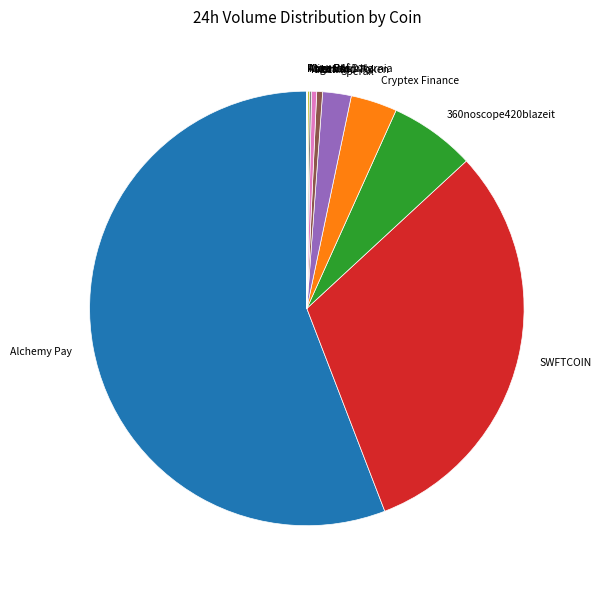

Is it true that Ultra is 0% of the pie?

True